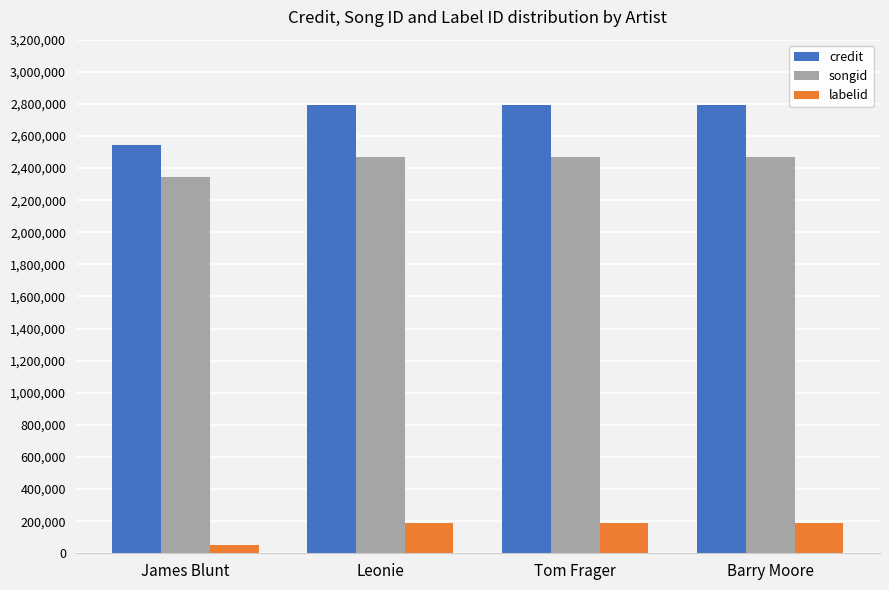

What position from the left is James Blunt?

1